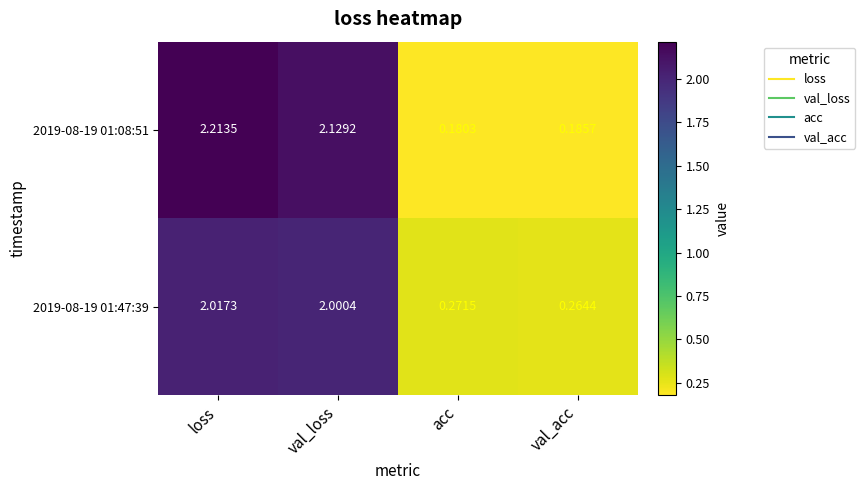

How many series are shown in this chart?

2